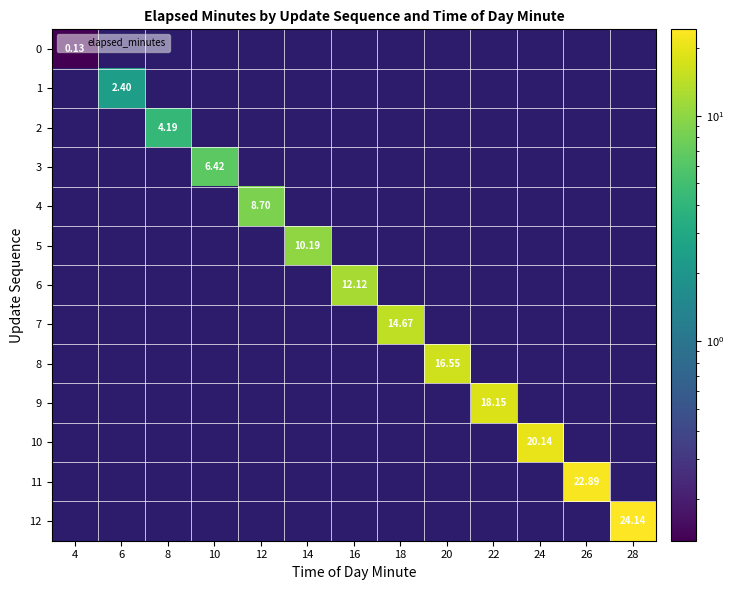

What is the maximum value shown in the chart?

24.1